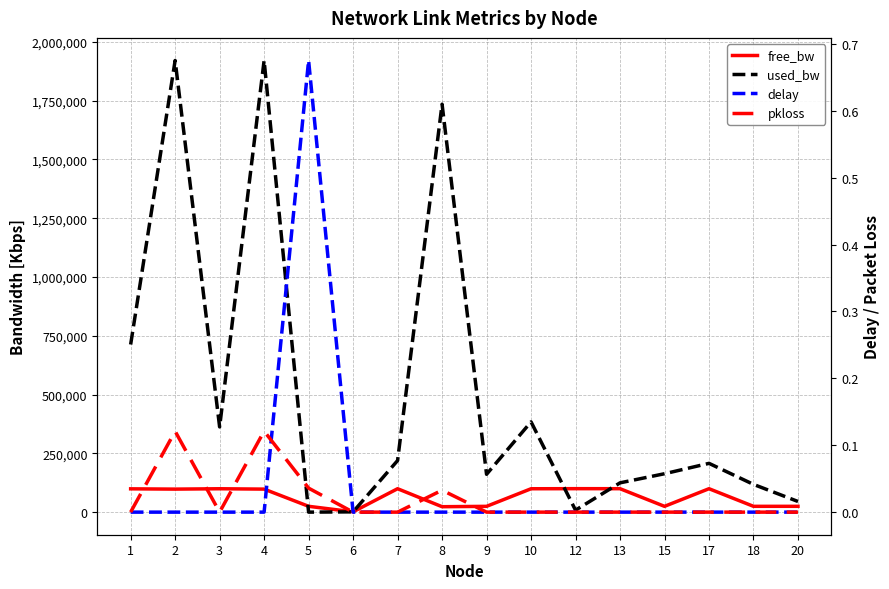

Where is the first local minimum for free_bw?

2